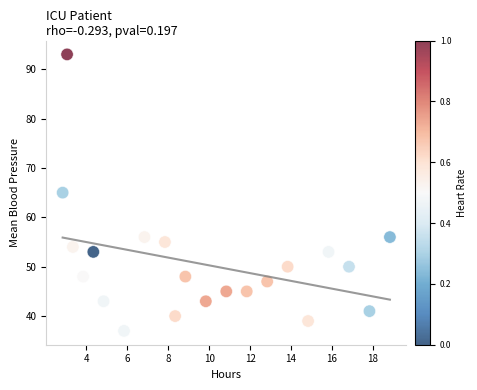

What is the range of Y values (max minus min)?

56